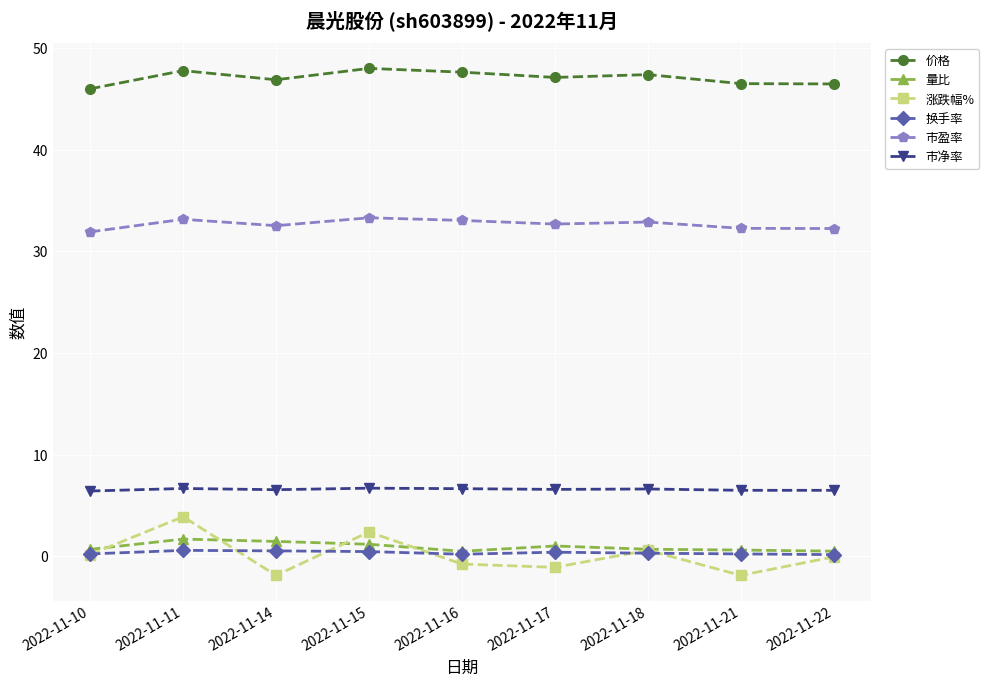

Is it true that 市净率 equals 6.4 at 2022-11-10?

True